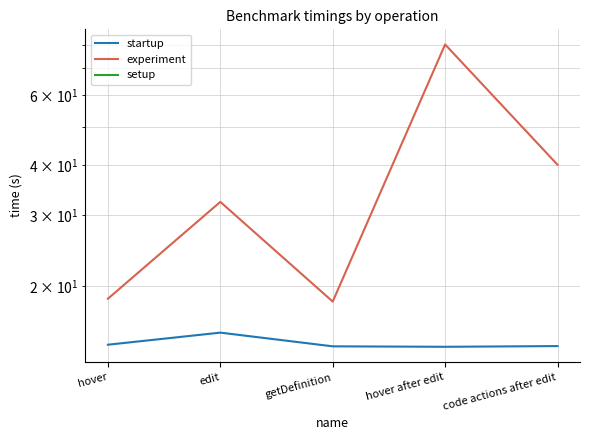

True or false: startup and experiment cross at least once.

False